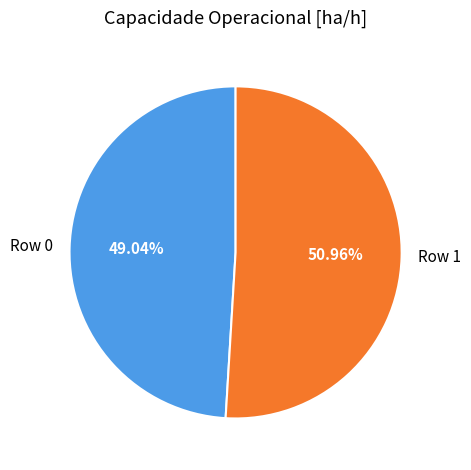

What is the smallest slice in the pie chart?

Row 0